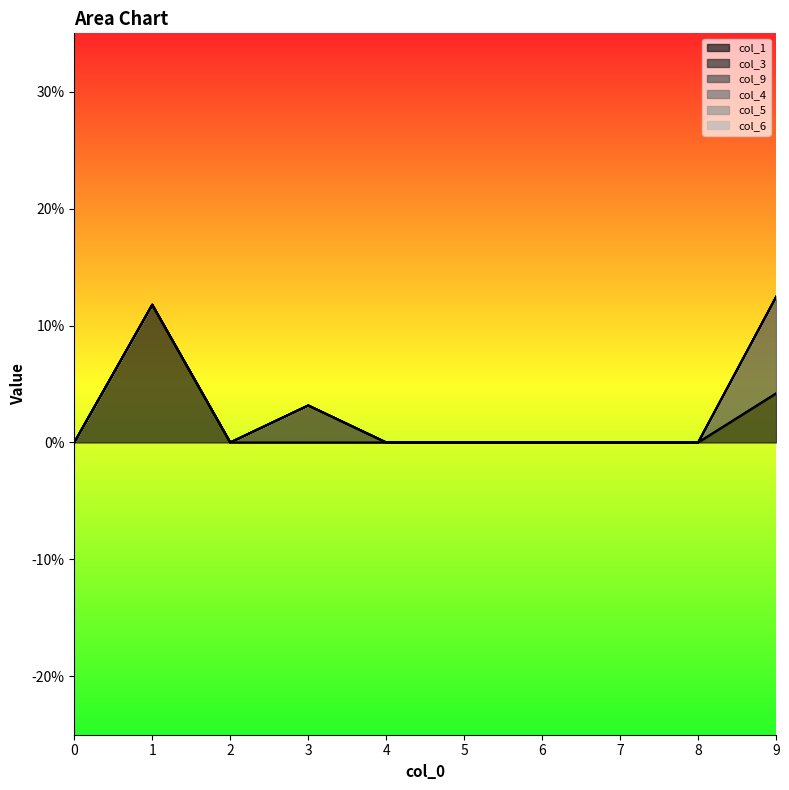

Which series has the largest total across all categories?

col_1